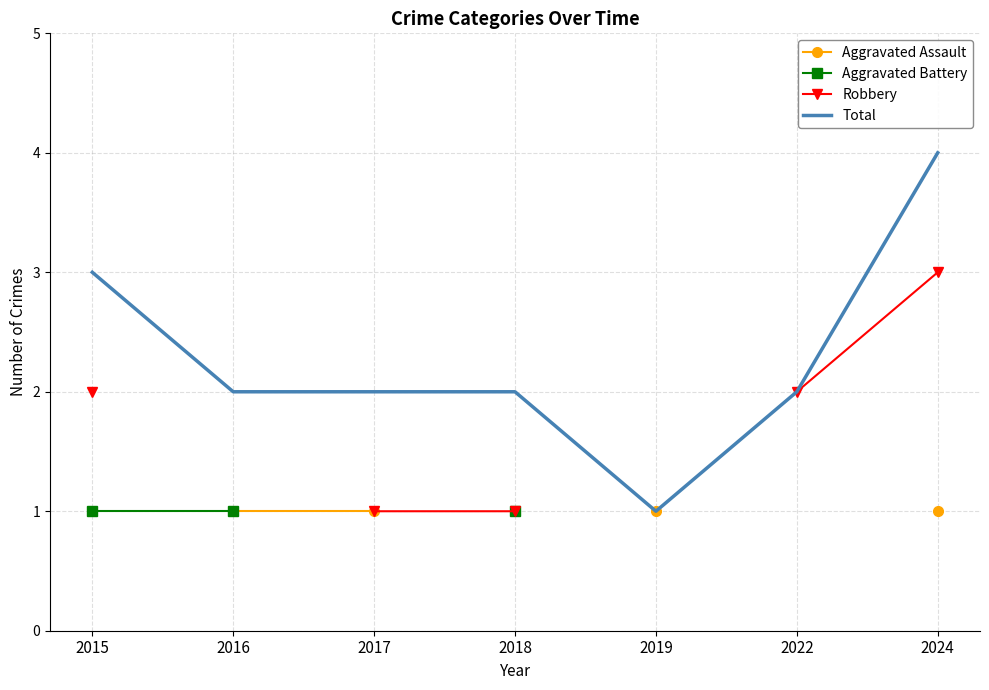

What is the maximum value for Aggravated Battery?

1.0